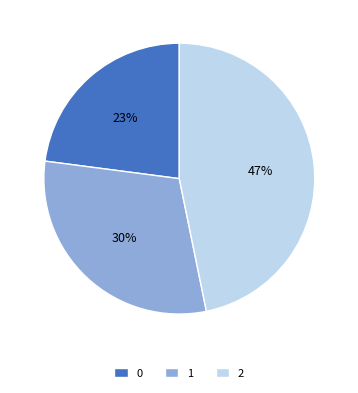

Rank the categories by value from highest to lowest.

2, 1, 0